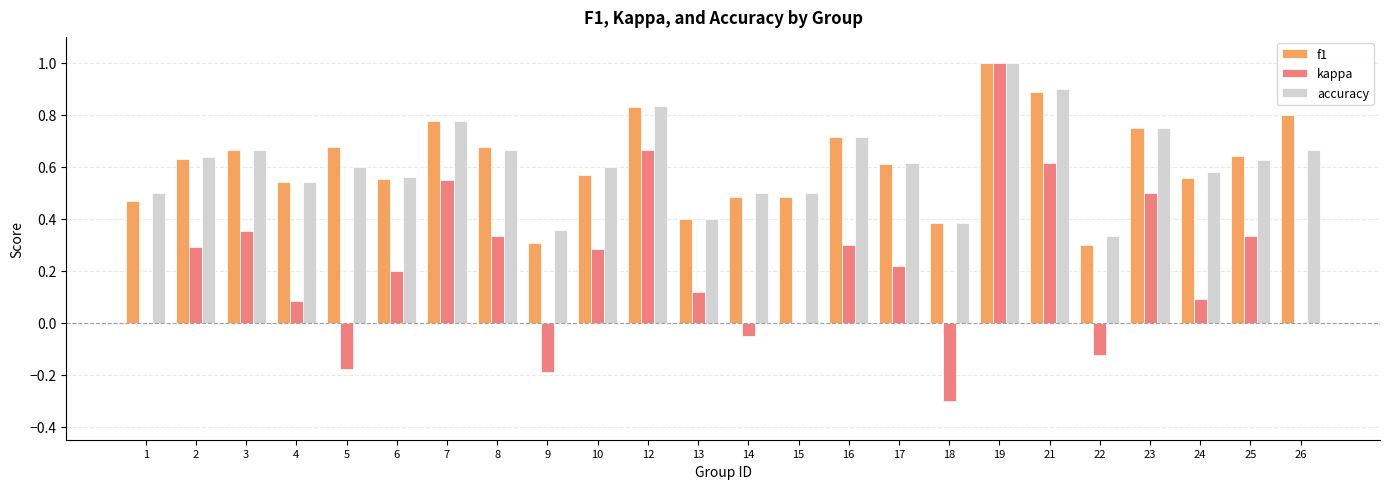

At which category is the sum across all series the highest?

19